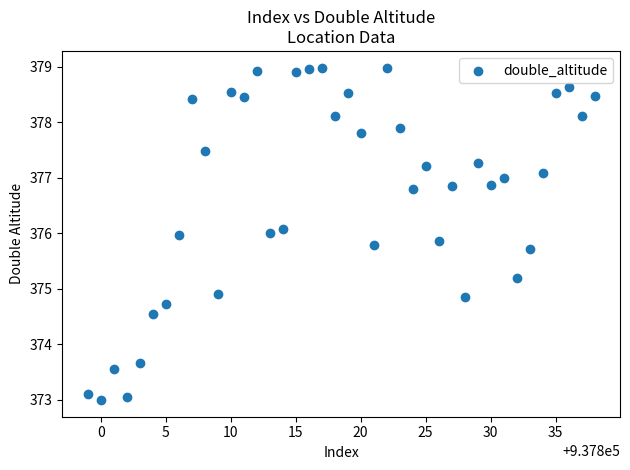

What is the range of Y values (max minus min)?

6.0